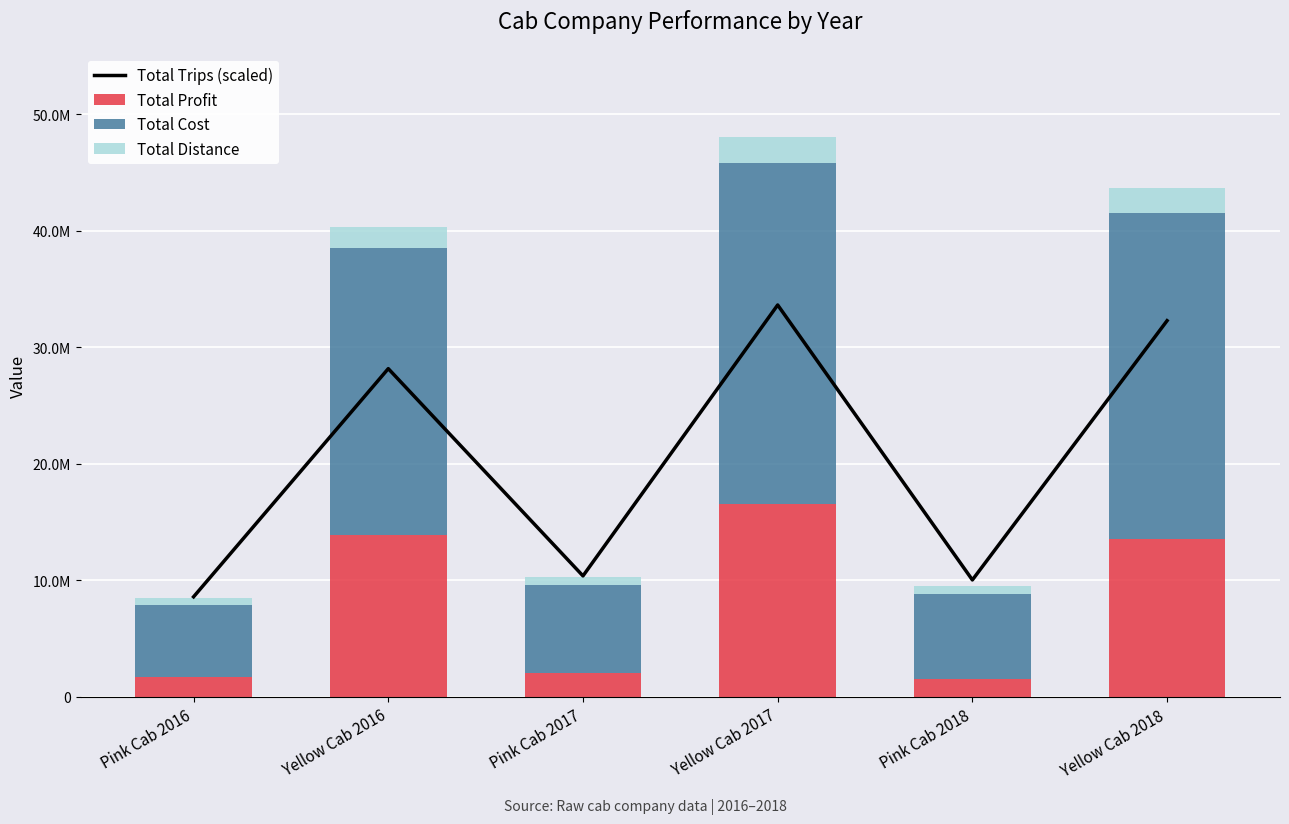

Between Yellow Cab 2016 and Yellow Cab 2018, which series saw the biggest shift?

Total Trips (scaled)